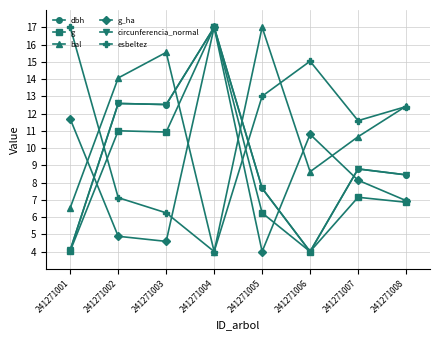

Which category has the highest value in the bal series?

241271005